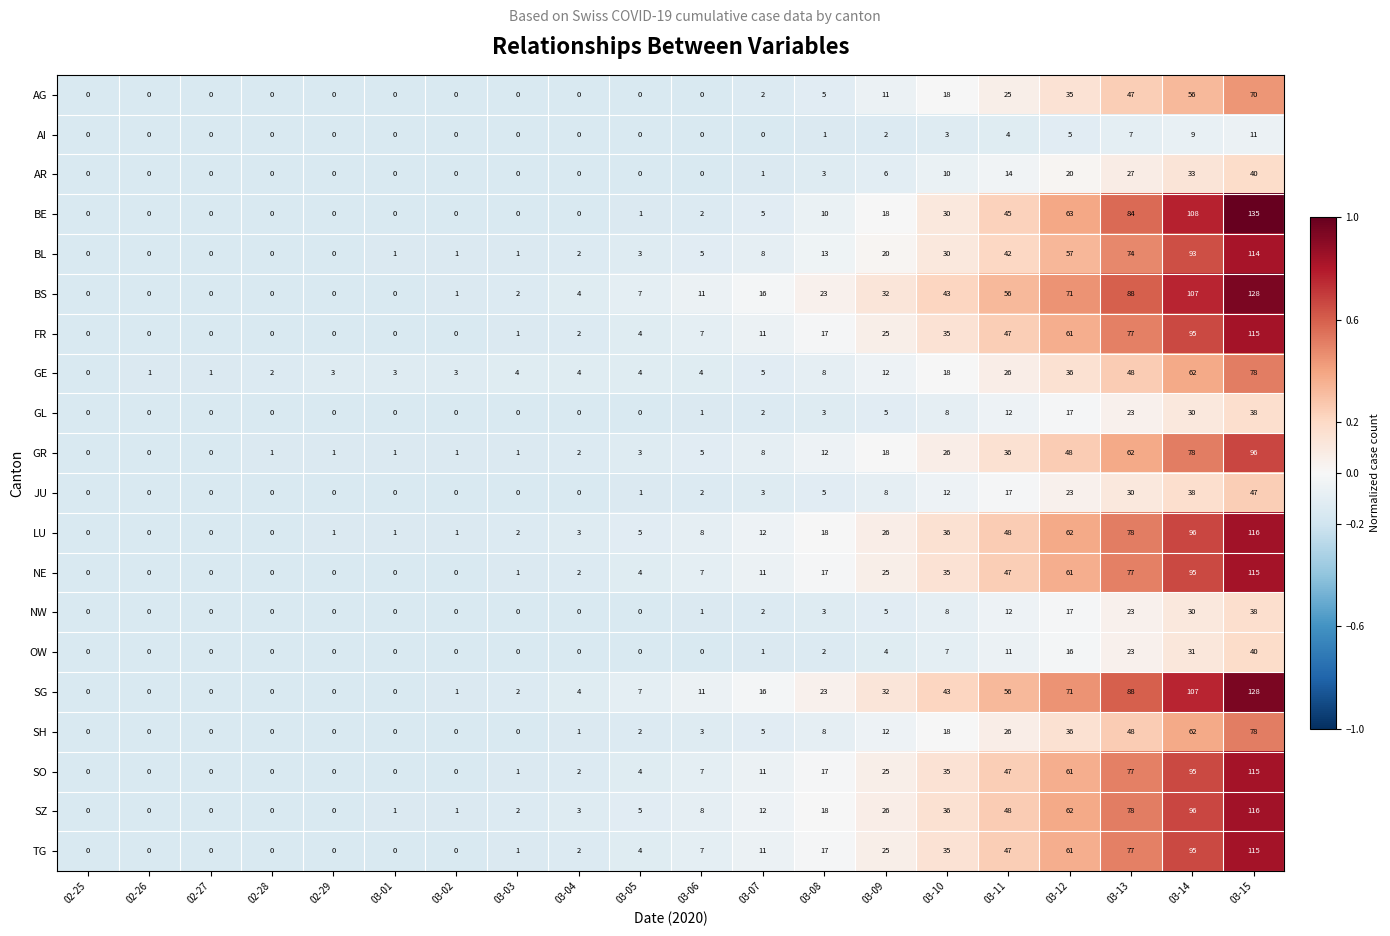

Which series changed the most between 02-25 and 02-29?

GE